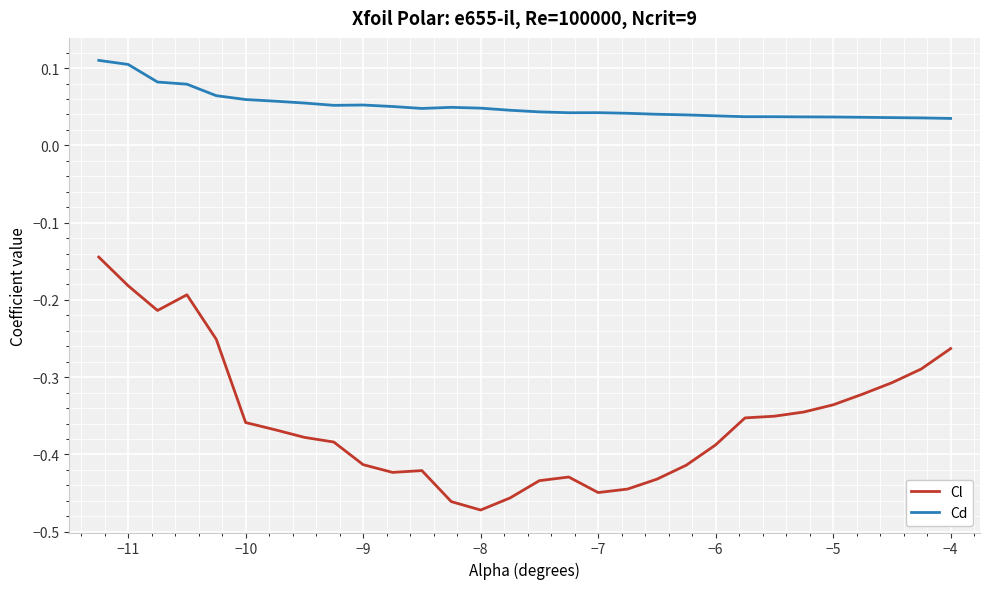

At how many categories does at least one series exceed 0?

30